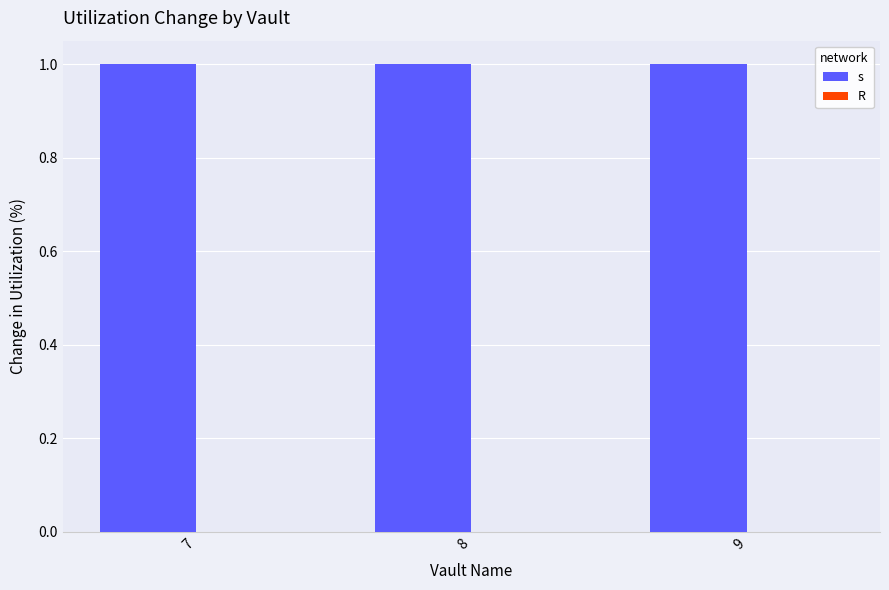

What are all the series names shown in the legend?

s, R